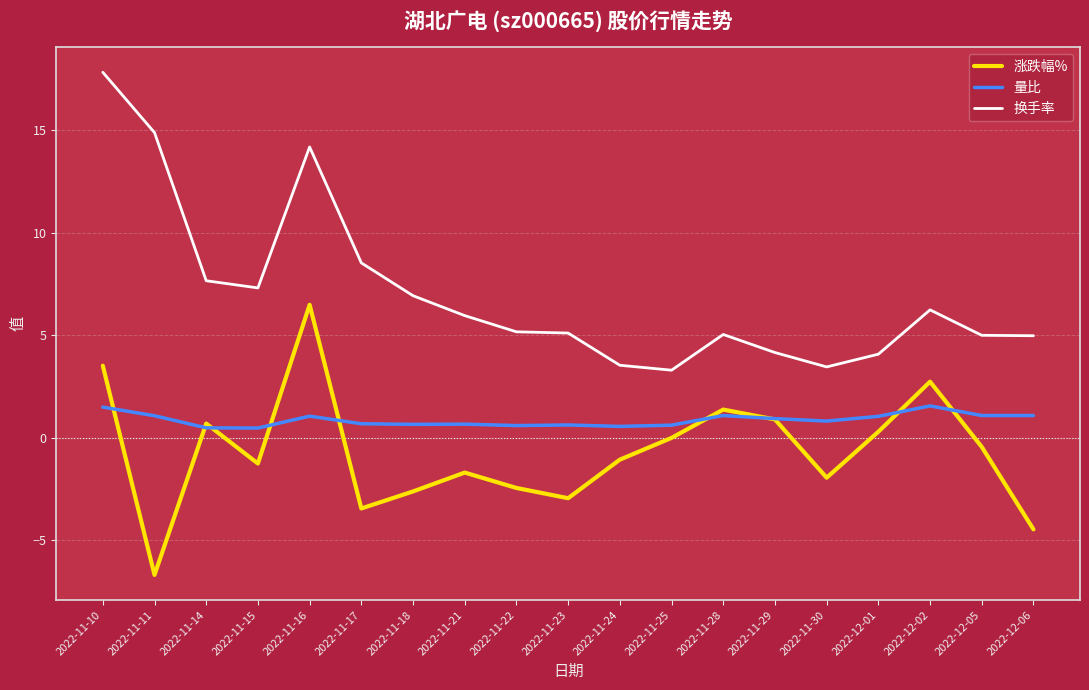

Which series changed the most between 2022-11-10 and 2022-11-28?

换手率